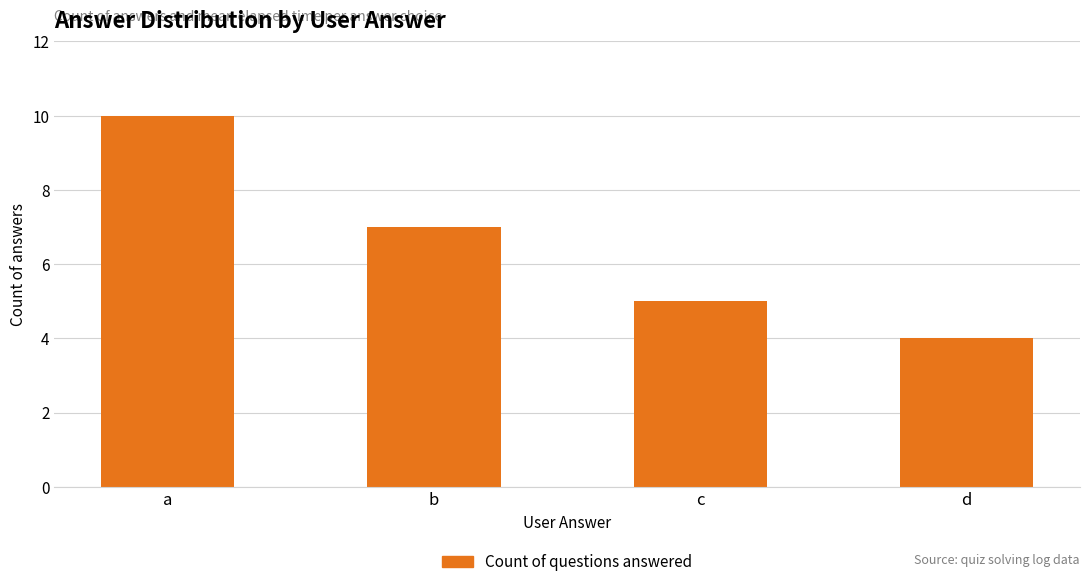

How many values are below 7?

2